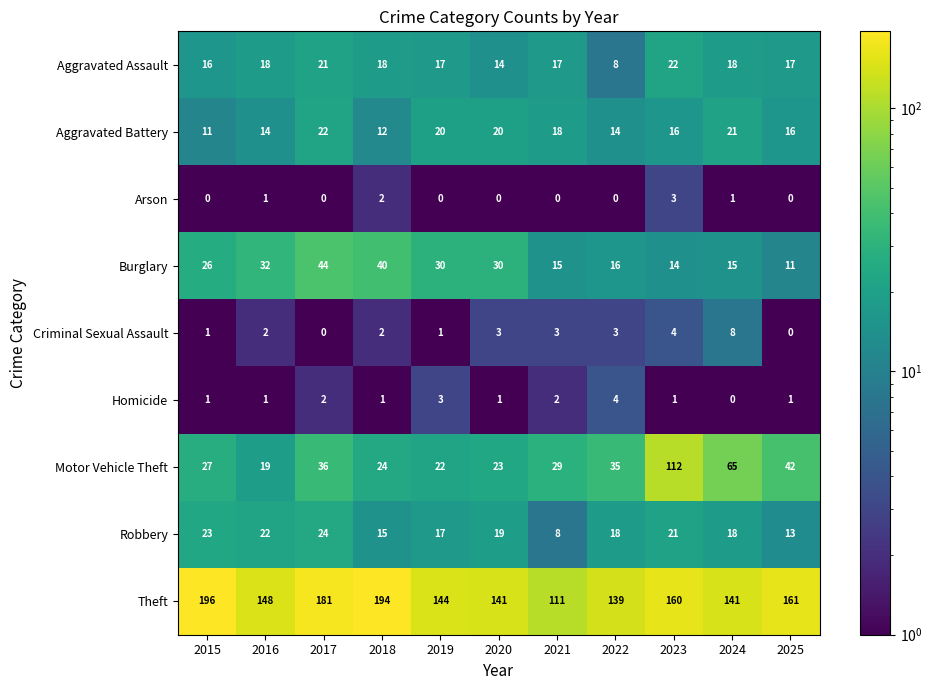

What is the total value across all series at 2022?

237